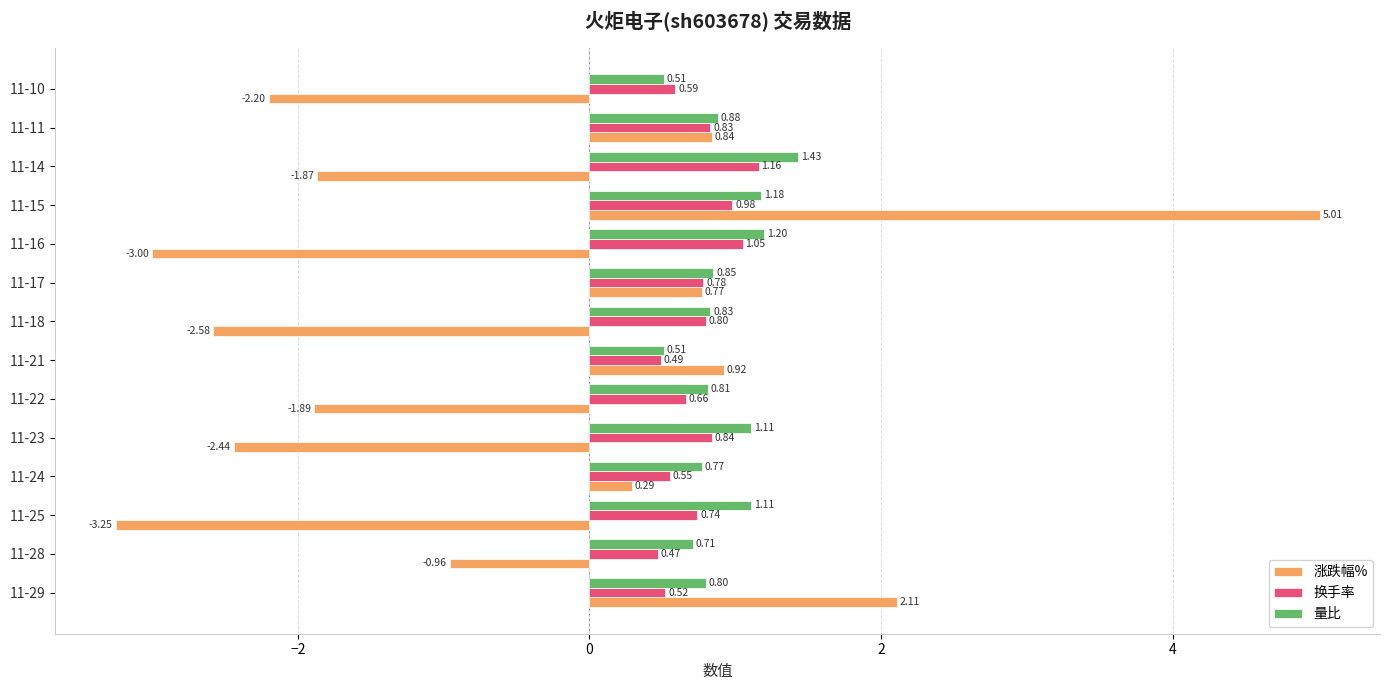

Which series has the widest spread of values?

涨跌幅%